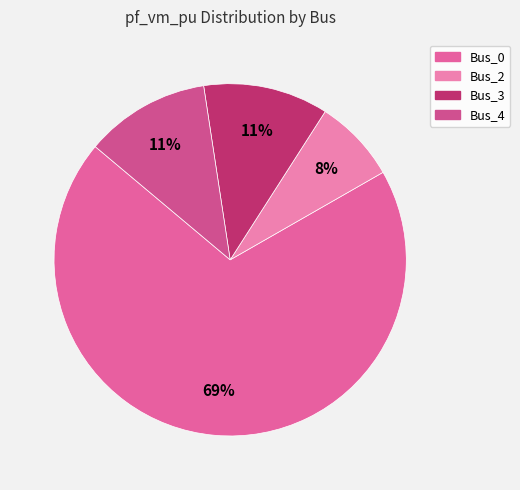

How many segments does this pie chart have?

4